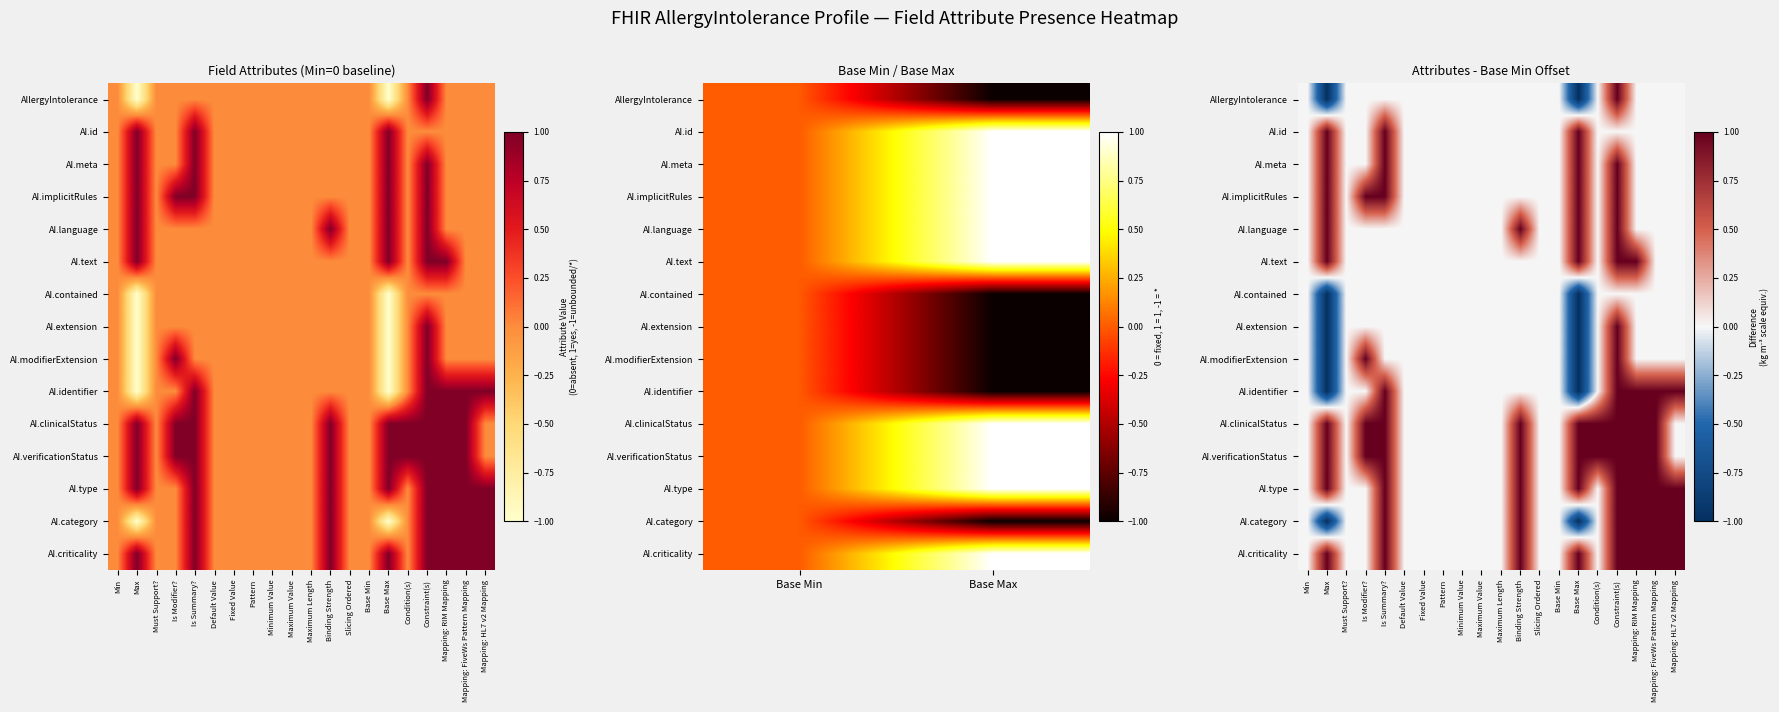

How many series are shown in this chart?

15